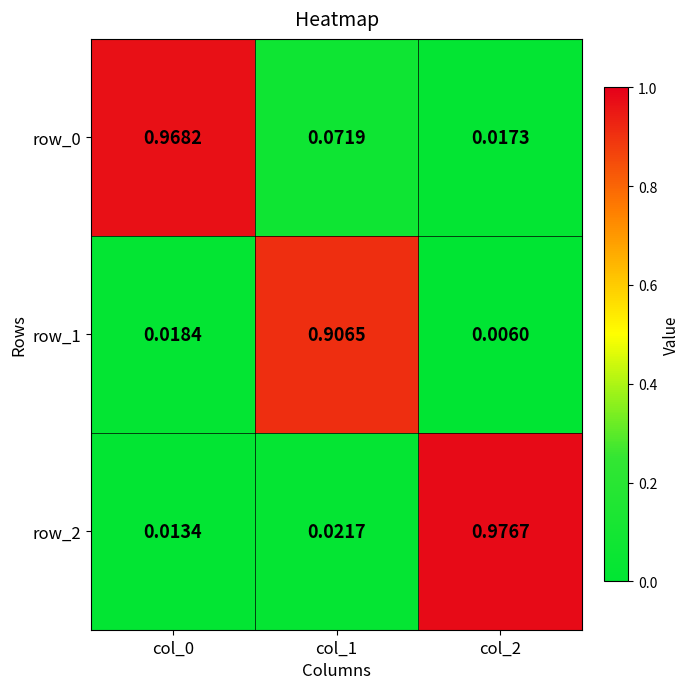

Which category has the lowest value in the row_2 series?

col_0